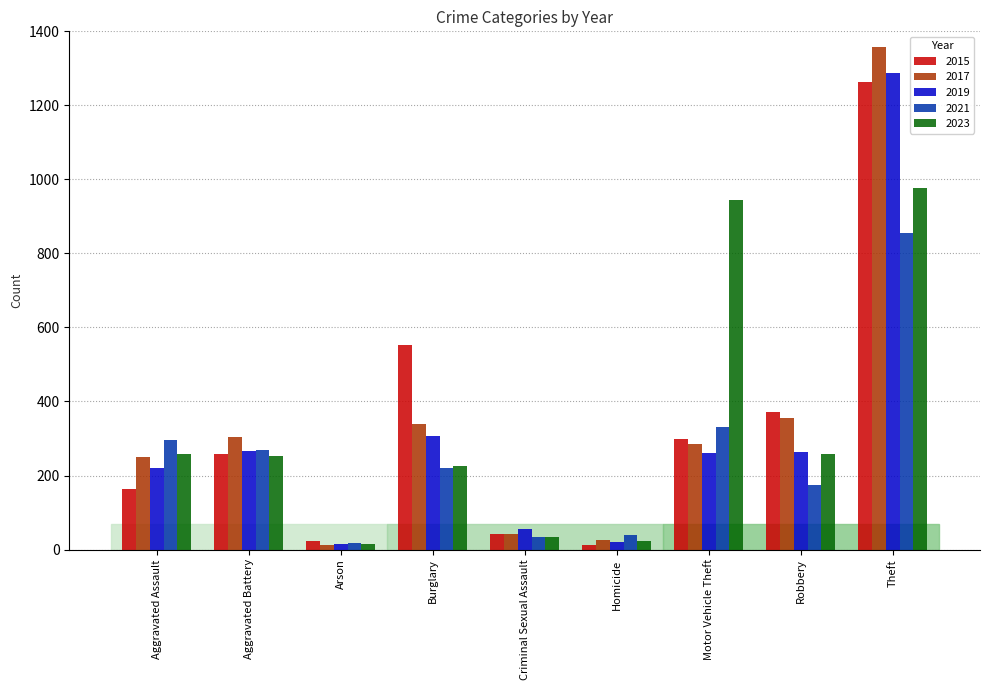

What is the maximum value shown in the chart?

1359